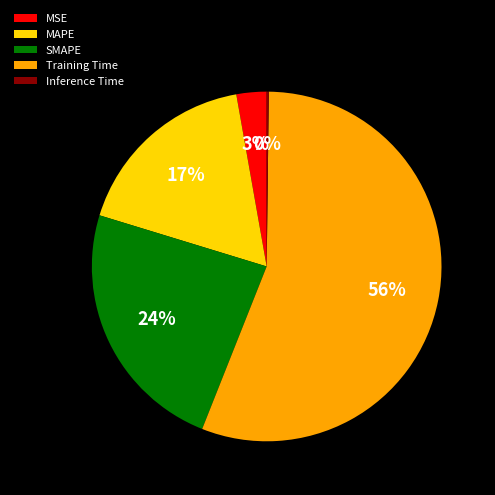

Combined, do MSE and MAPE account for over 50%?

No